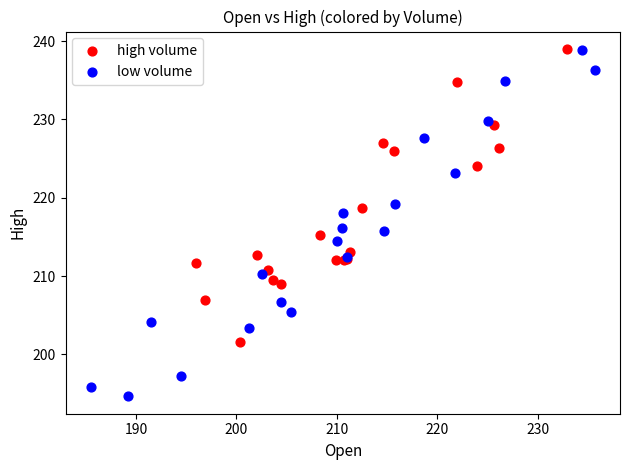

Which series has the widest spread of Y values?

low volume